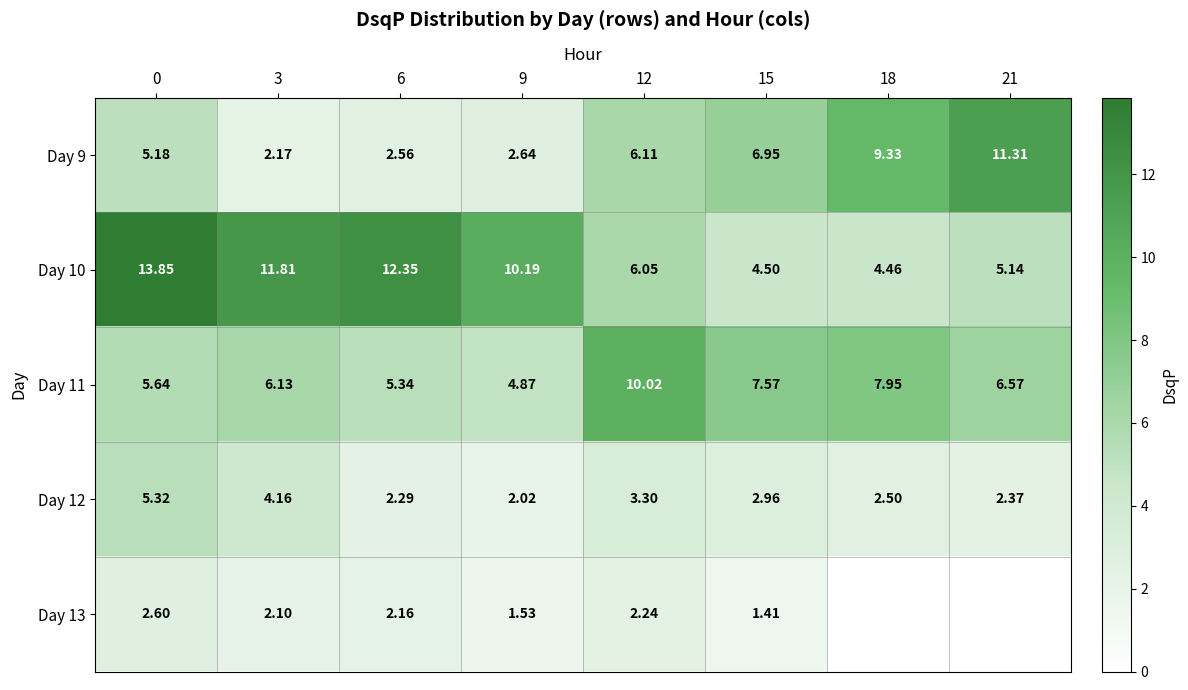

Is the value of Day 13 at 0 greater than the value of Day 12 at 9?

Yes